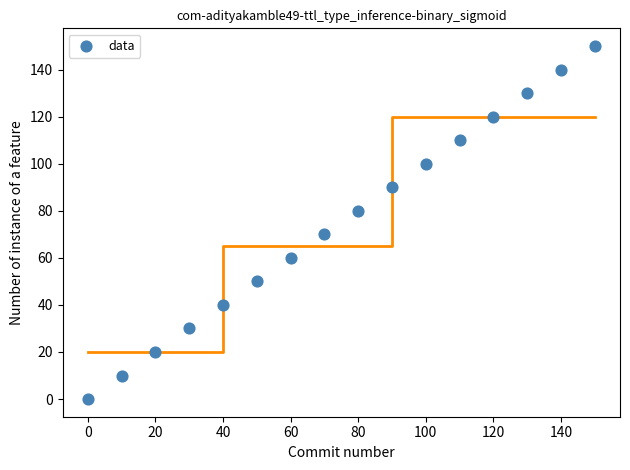

What is the range of X values (max minus min)?

150